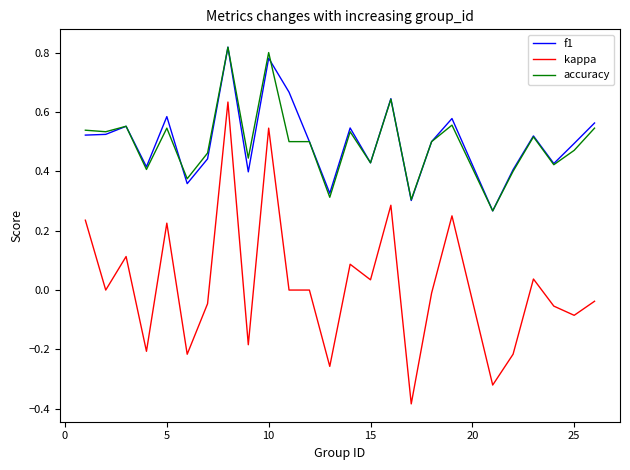

Which series has the largest range (max minus min)?

kappa